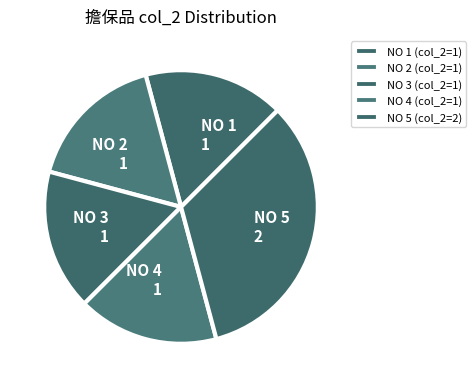

What is the ratio of the value at NO 5 2 to the value at NO 3 1?

2.0